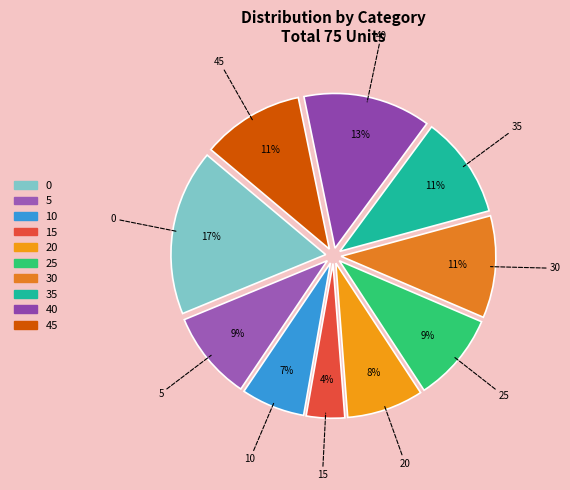

Do 5 and 15 together represent more than half of the pie?

No